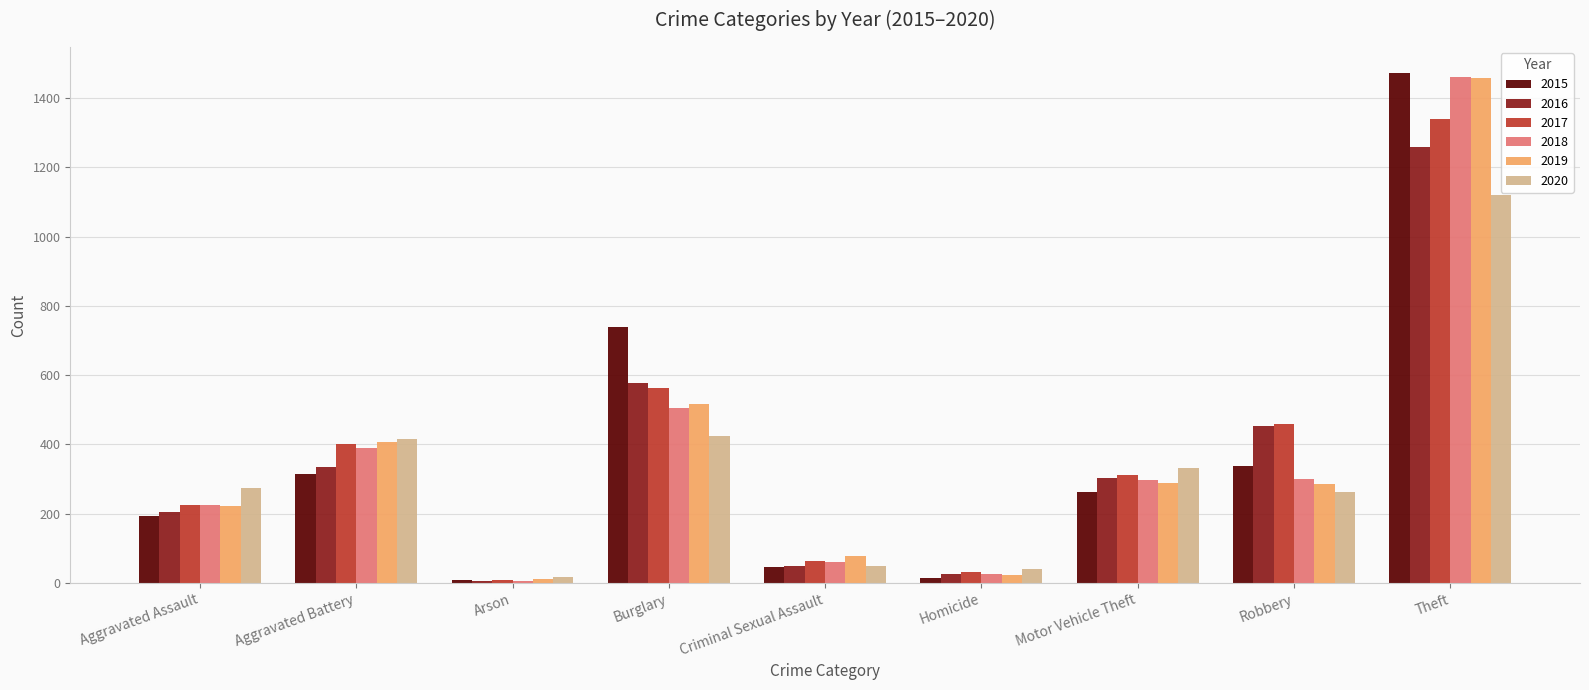

Which series has the widest spread of values?

2015